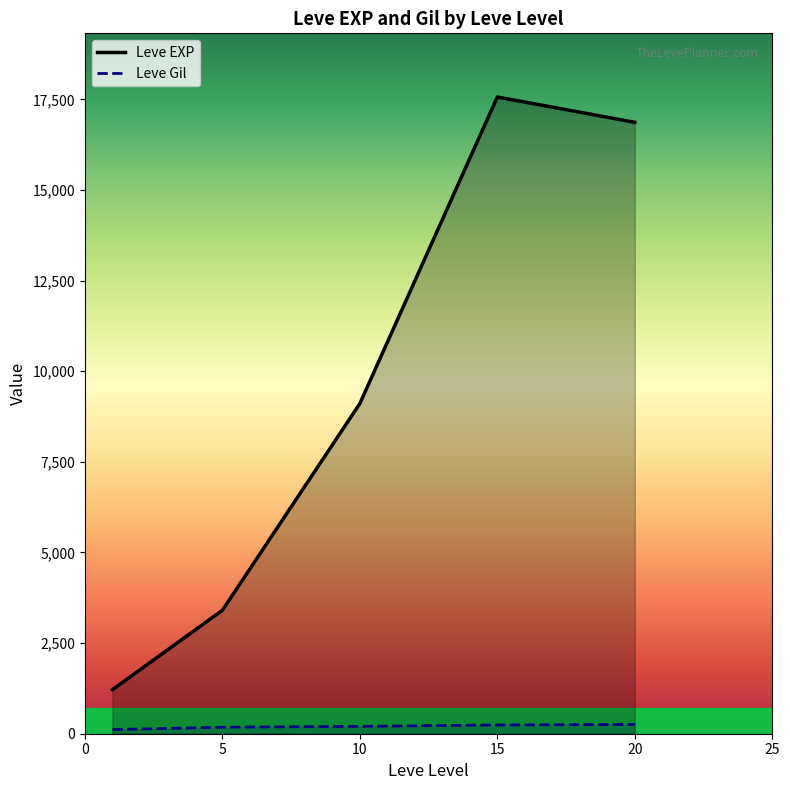

At which label does Leve EXP reach its minimum?

1